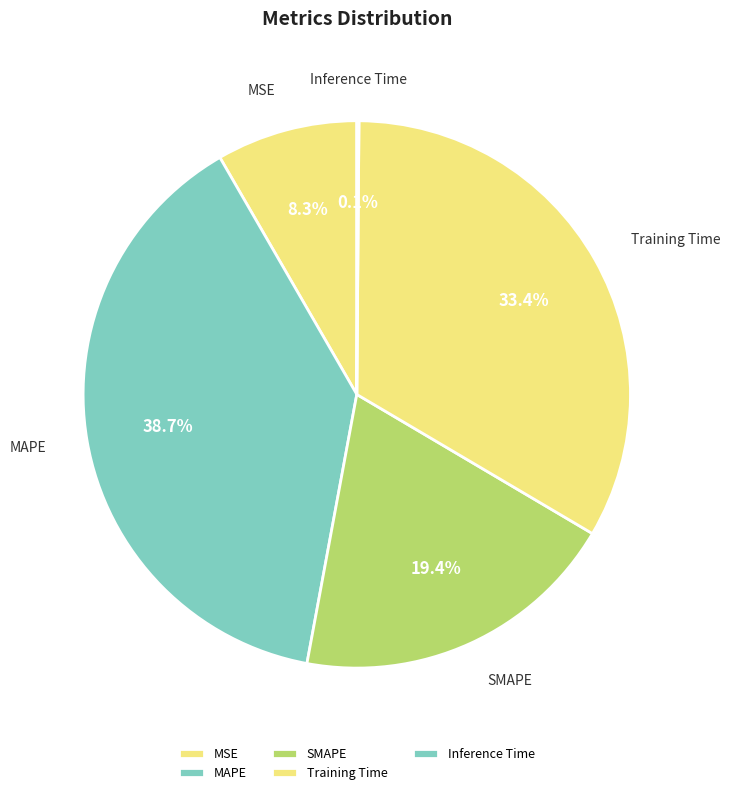

What is the largest slice in the pie chart?

MAPE